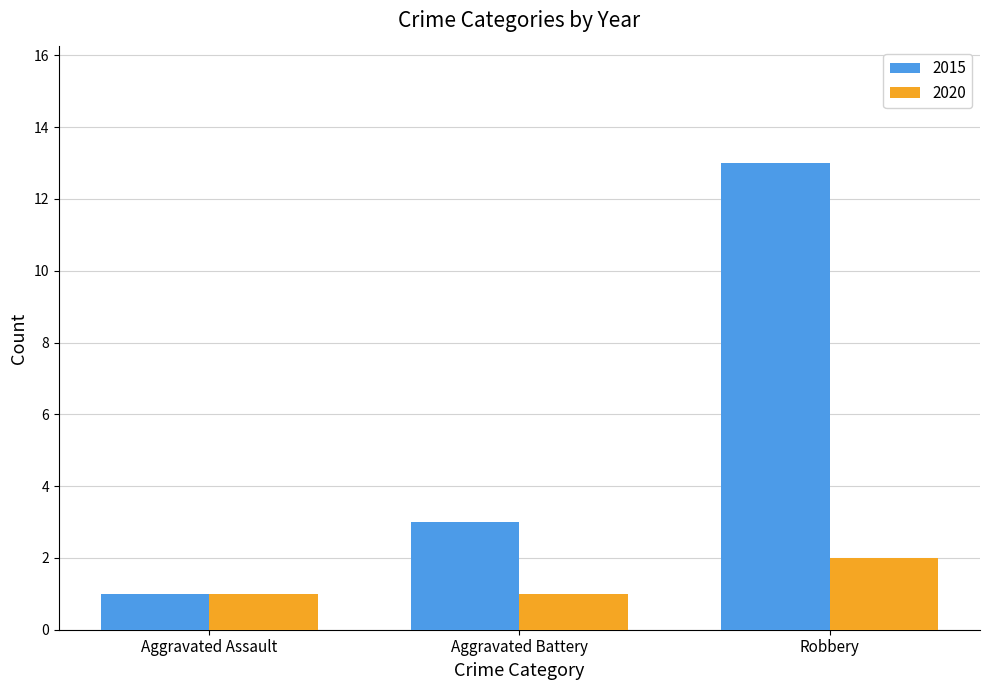

What position from the left is Aggravated Assault?

1